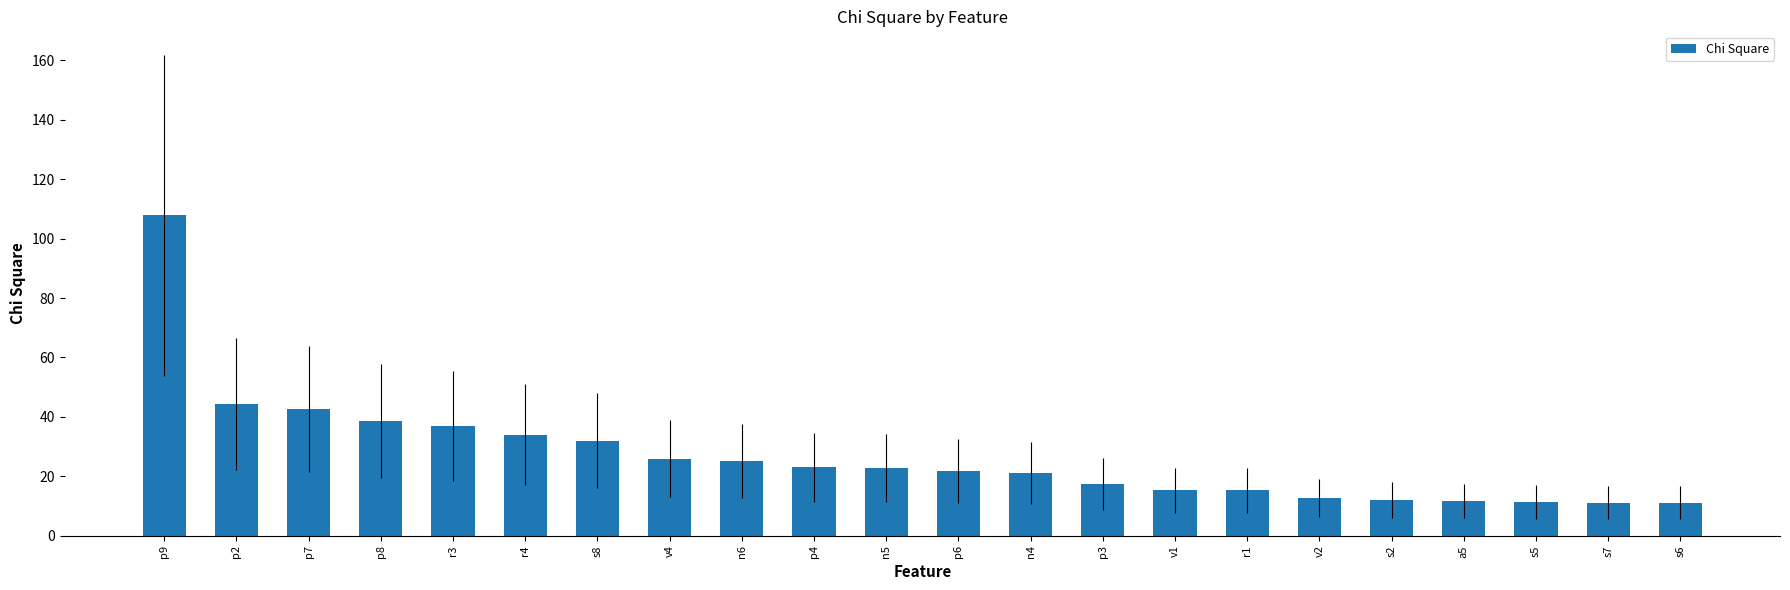

What is the change in value from n6 to s7?

-14.0